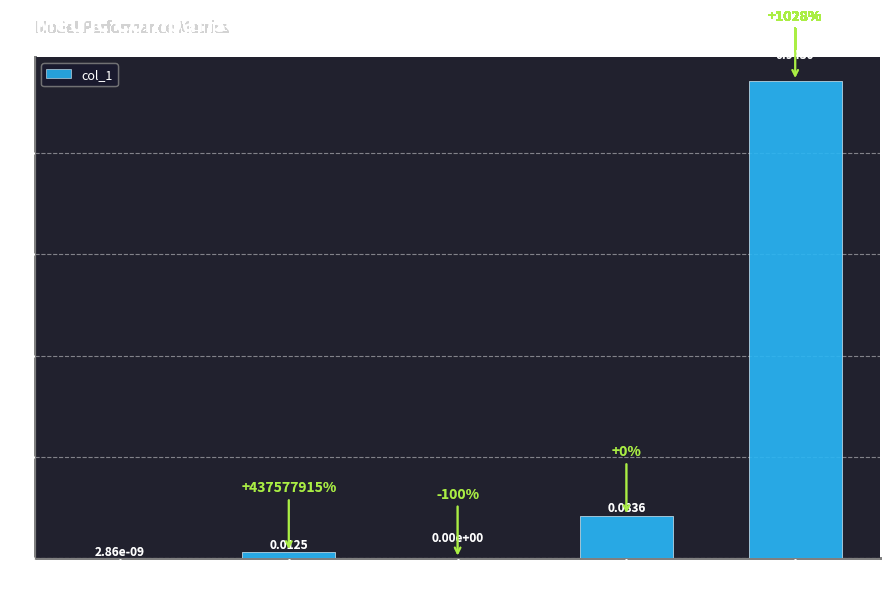

What is the sum of all values?

1.0